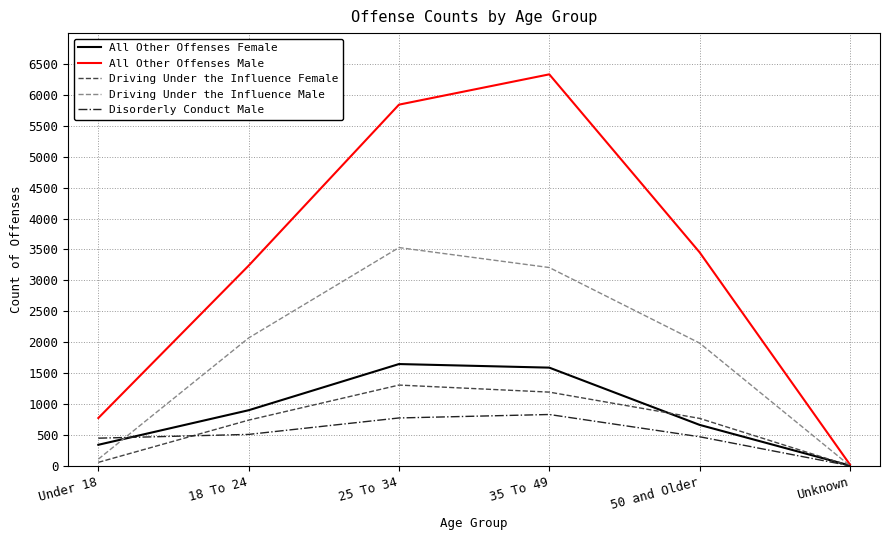

How many lines are shown in the chart?

5